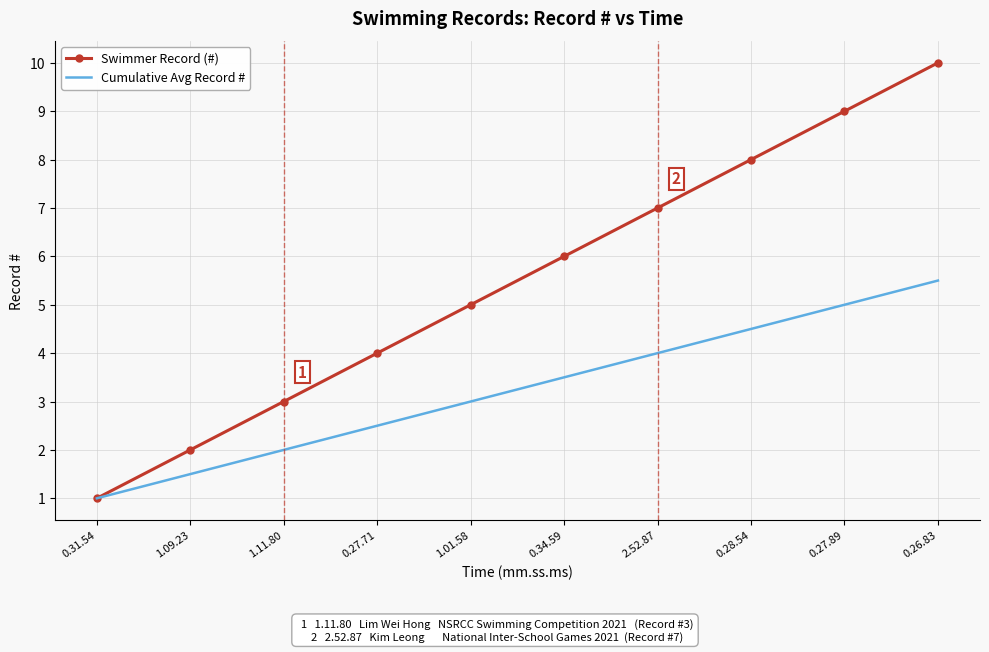

What is the smallest value displayed?

1.0